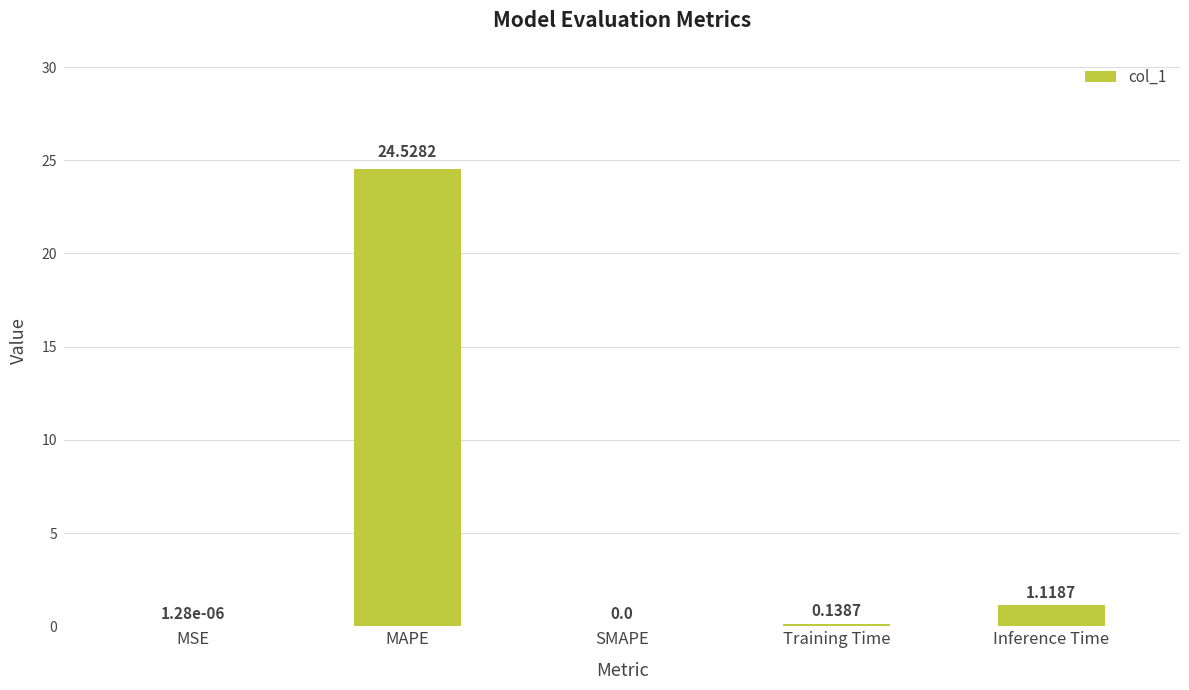

Between Training Time and Inference Time, which is larger?

Inference Time